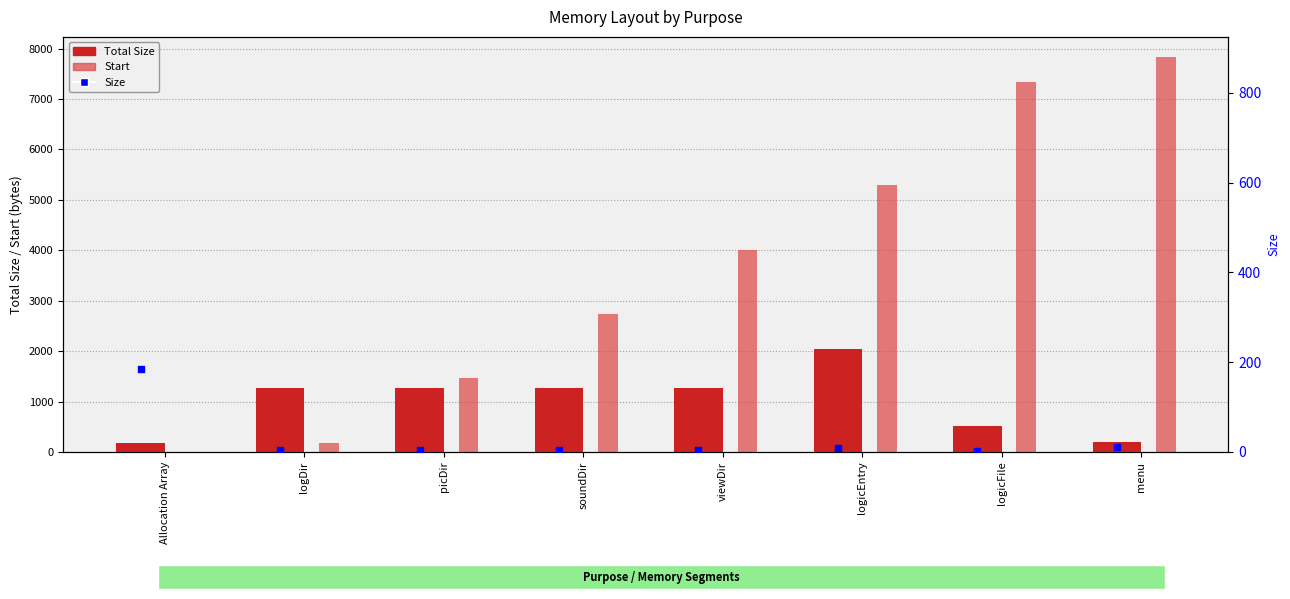

Which series contains the highest Y value?

Start